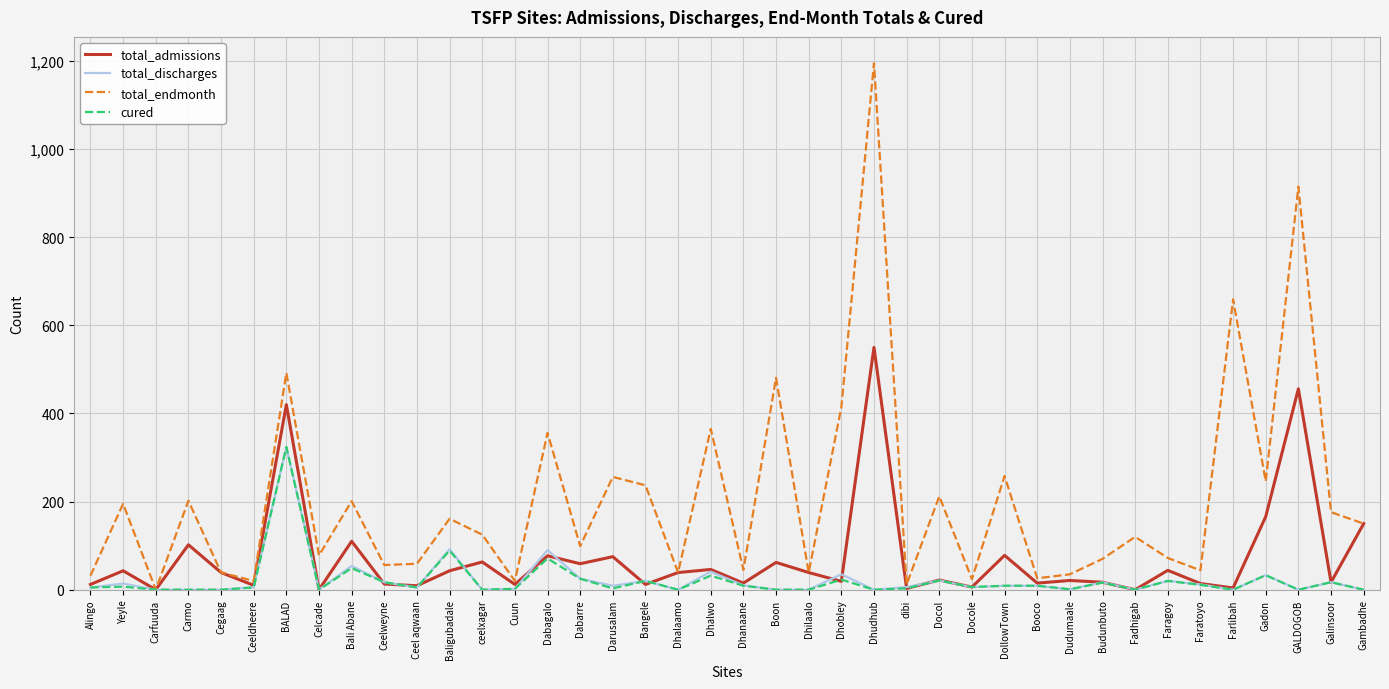

What is the difference between the highest and lowest values at Dhalwo?

333